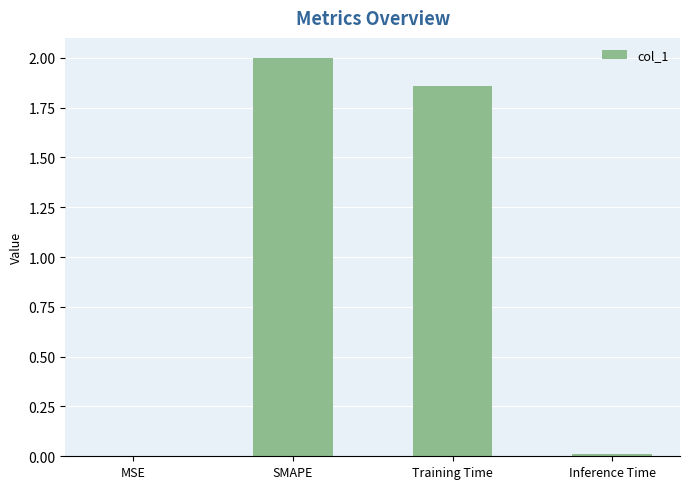

What is the sum of the values at Training Time and SMAPE?

3.9